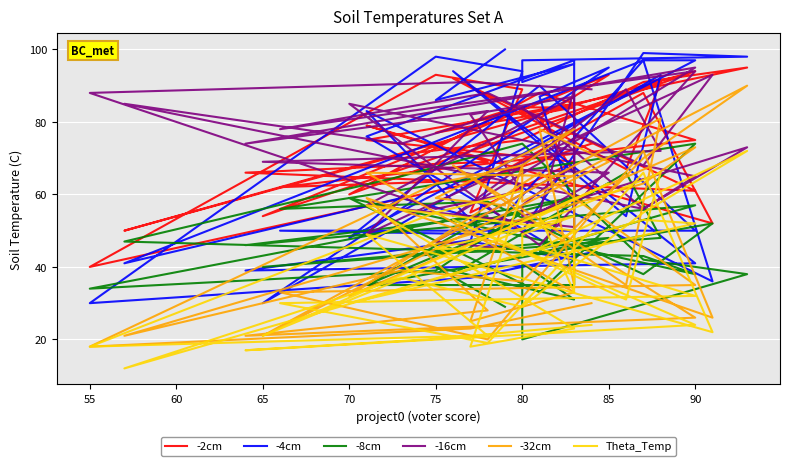

Where is the first local maximum for -2cm?

75